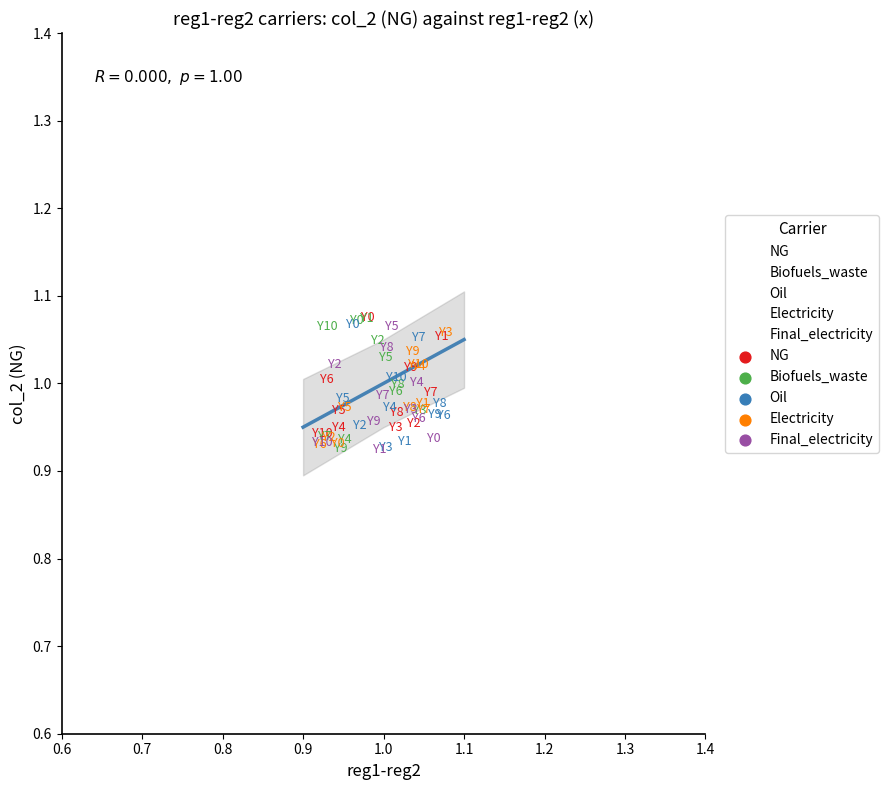

Which series has the largest Y range (max minus min)?

Biofuels_waste